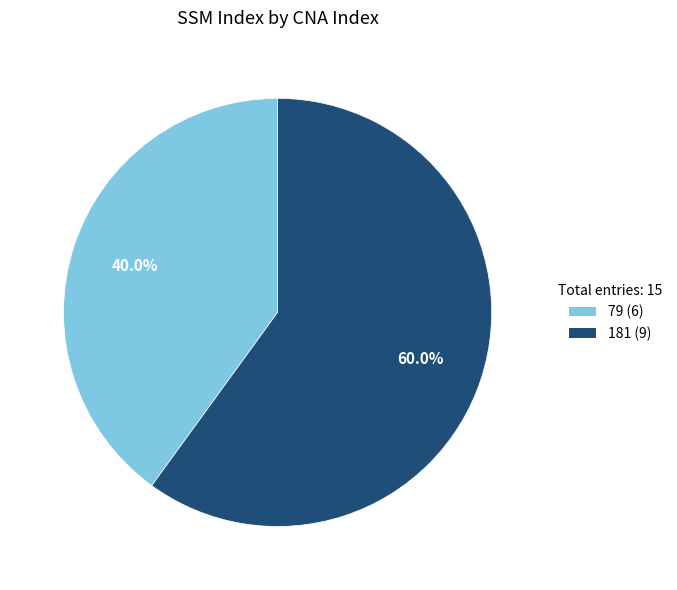

Rank the categories by value from highest to lowest.

181, 79